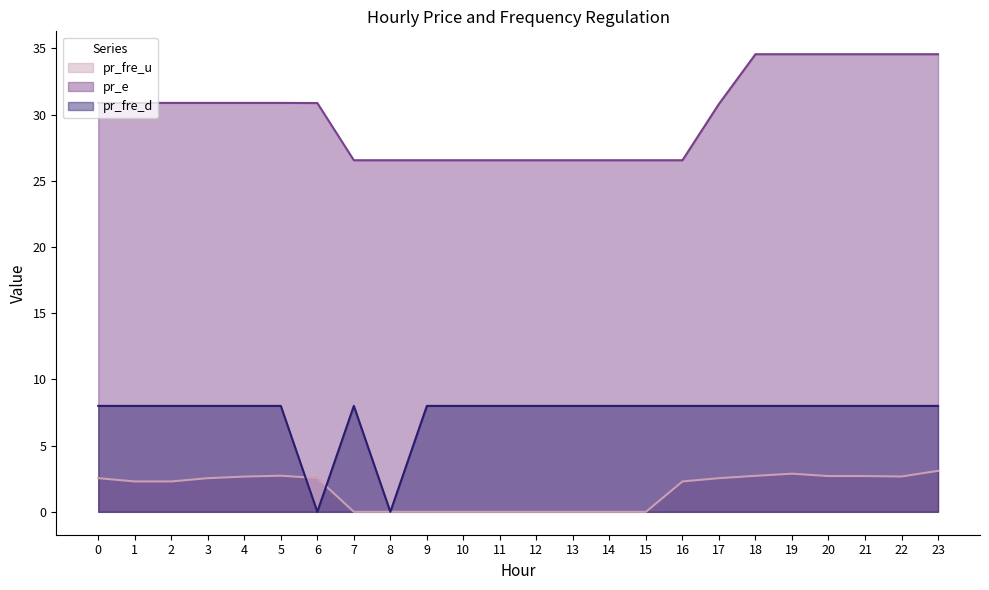

How many lines are shown in the chart?

3